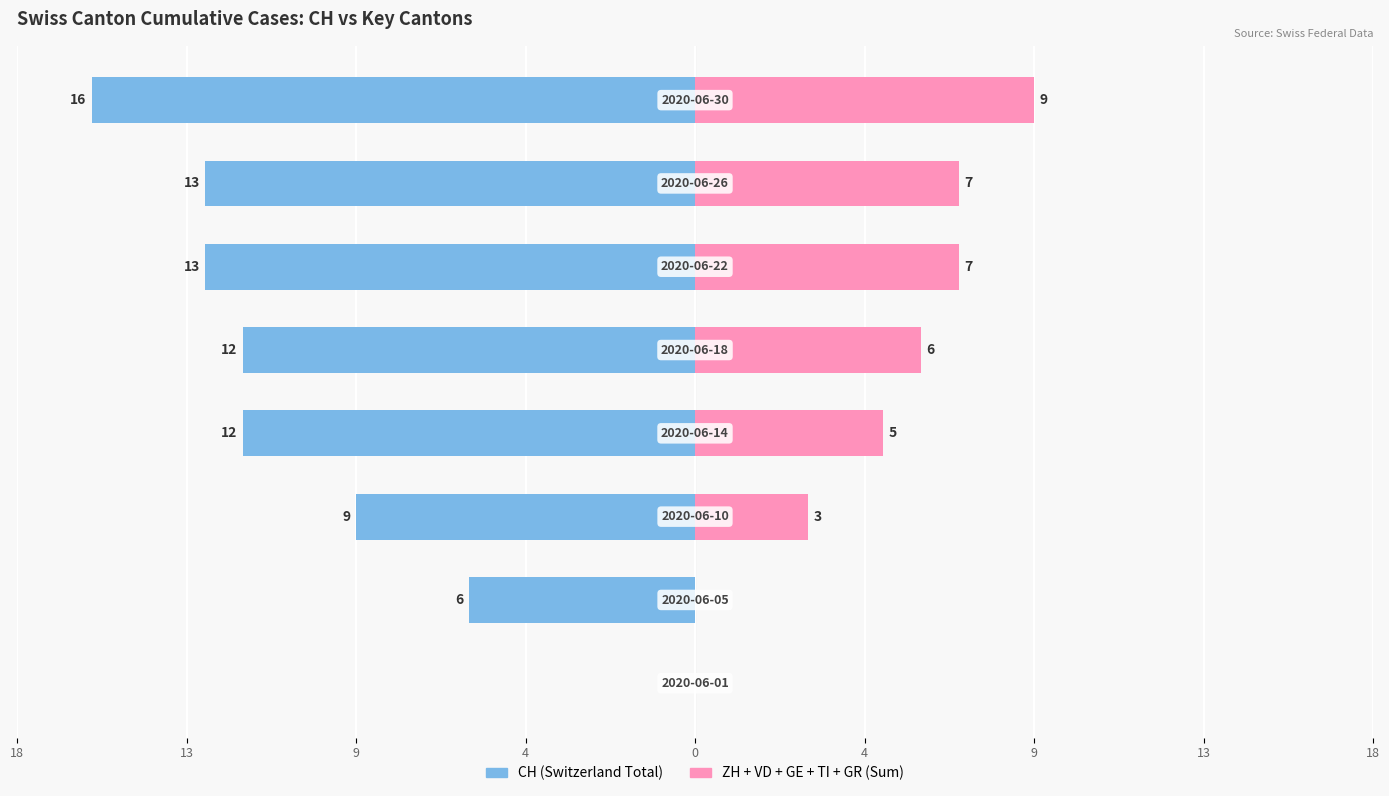

True or false: CH has a value of -5 at 0.

False